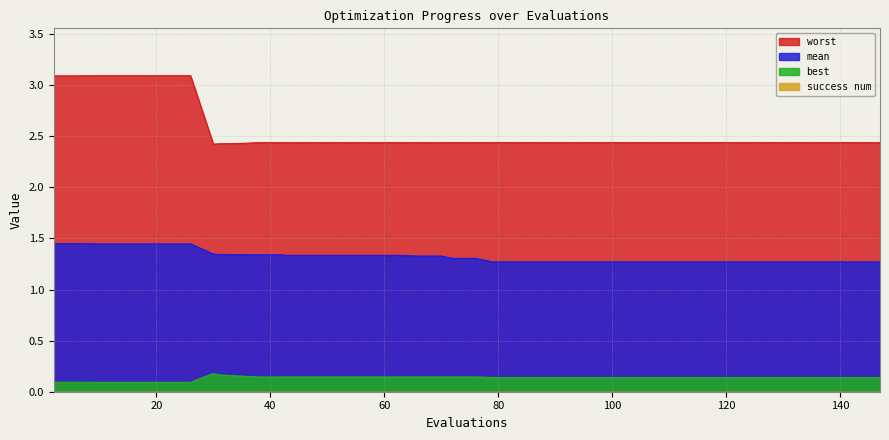

Which series has the largest total across all categories?

worst